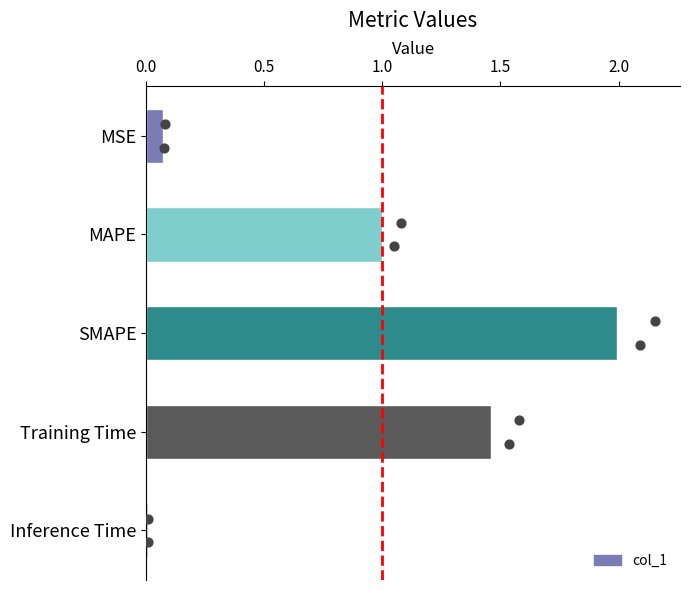

Between SMAPE and MAPE, which is larger?

SMAPE